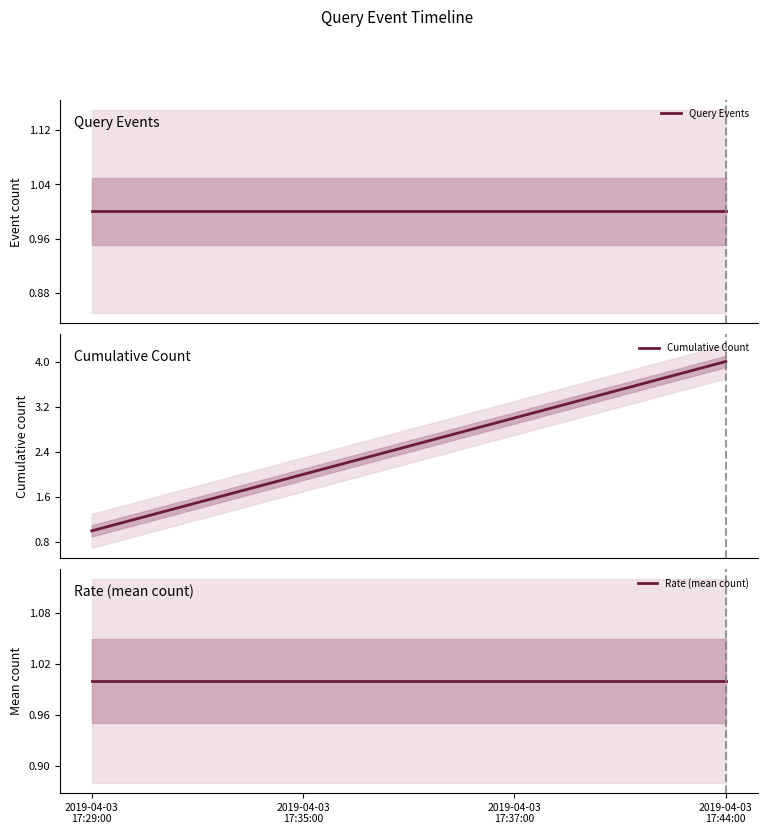

How many series are shown in this chart?

3